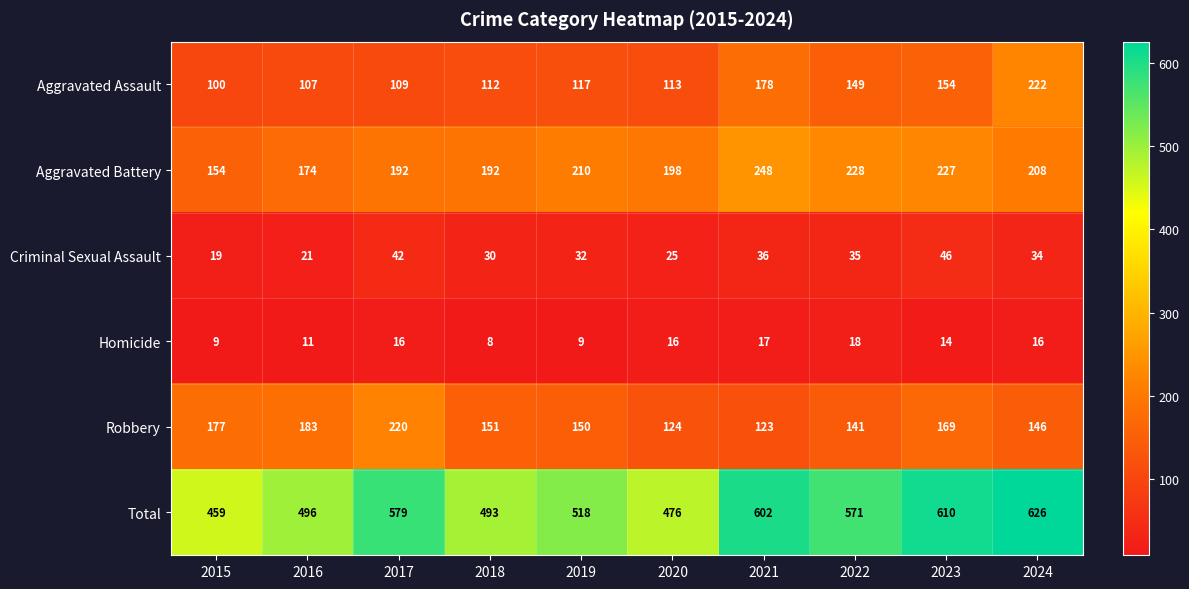

Which category has the lowest value across all series?

2018